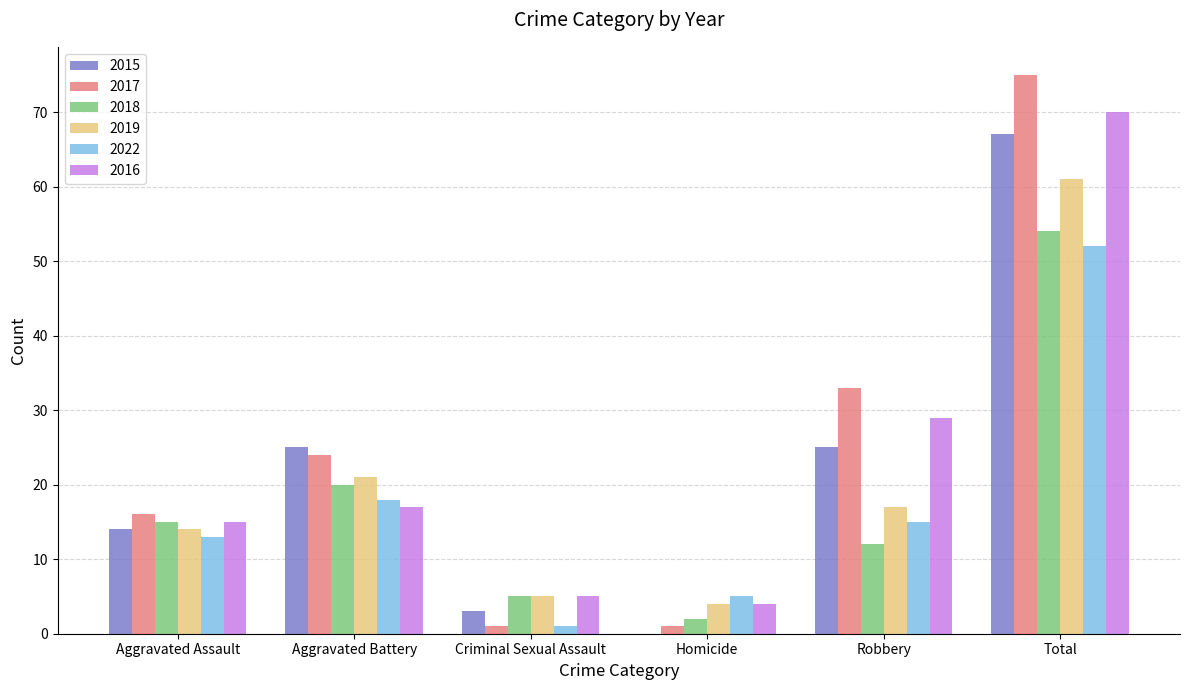

Are the bars horizontal?

No